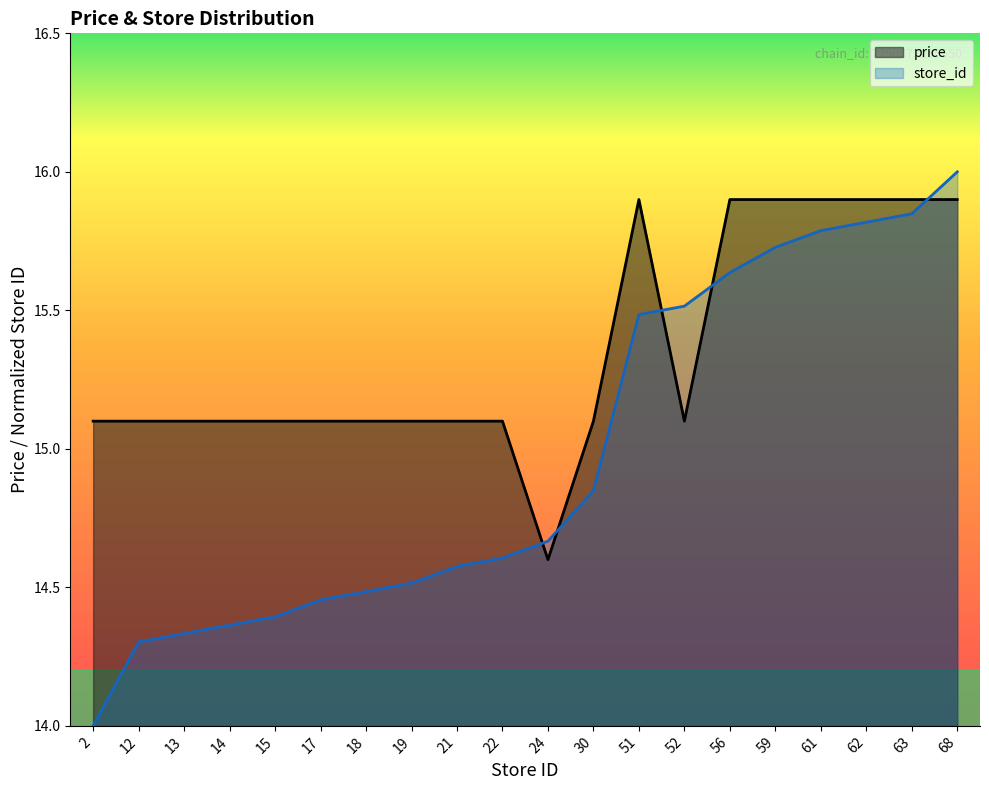

How many data points in price are less than 15?

1